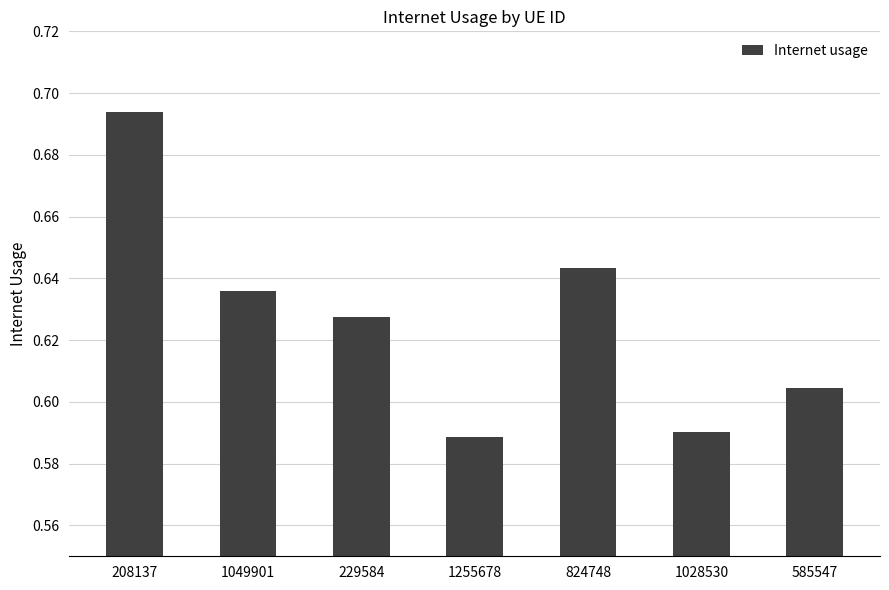

Which category has the highest value across all series?

208137